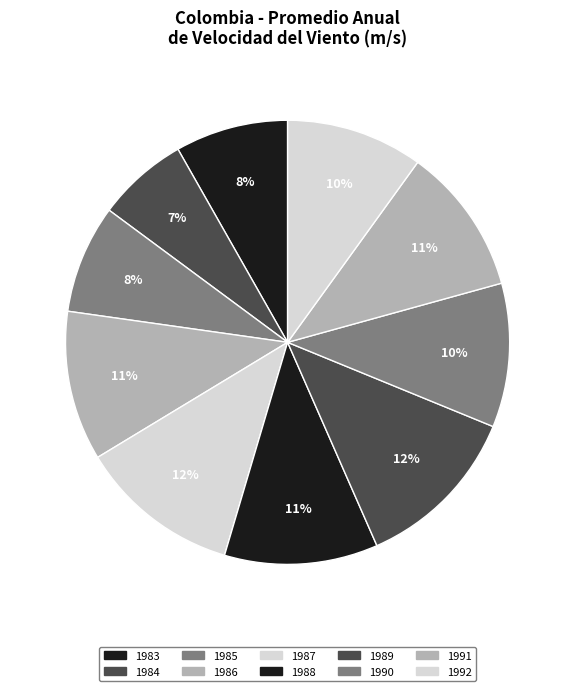

How many slices are in this pie chart?

10